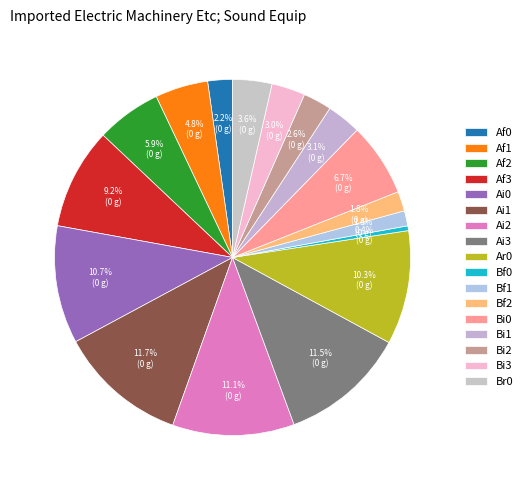

How many slices are in this pie chart?

17